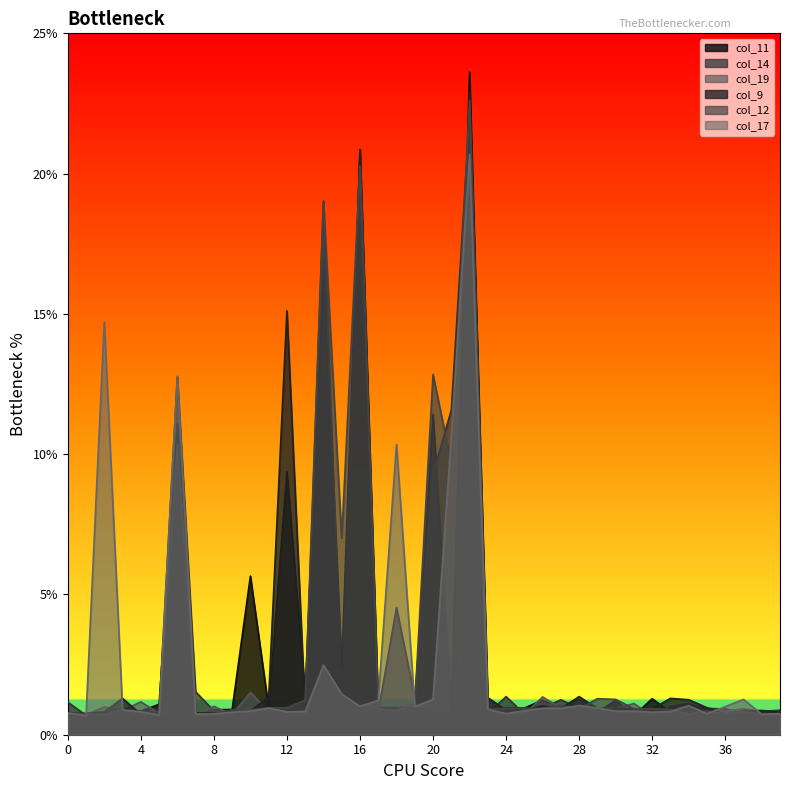

The value of col_14 at 39 is 0.3. True or false?

False